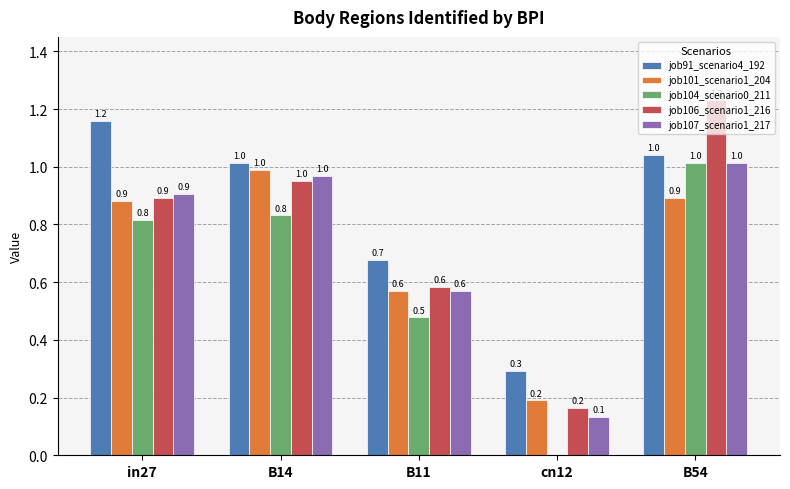

What is the sum of the job101_scenario1_204 values at cn12 and in27?

1.1